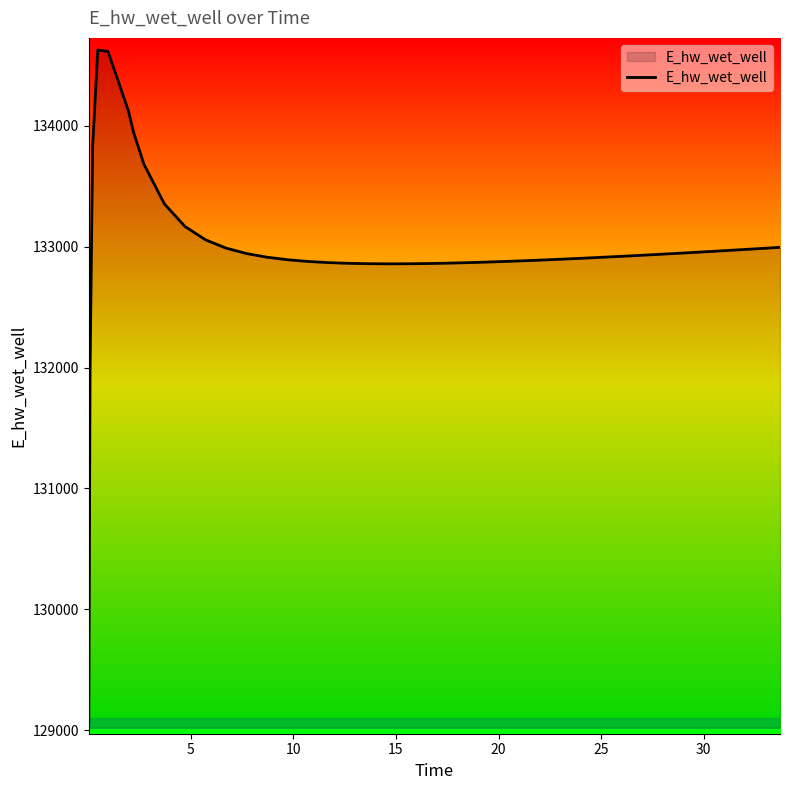

What is the difference between the maximum and minimum values?

5557.7